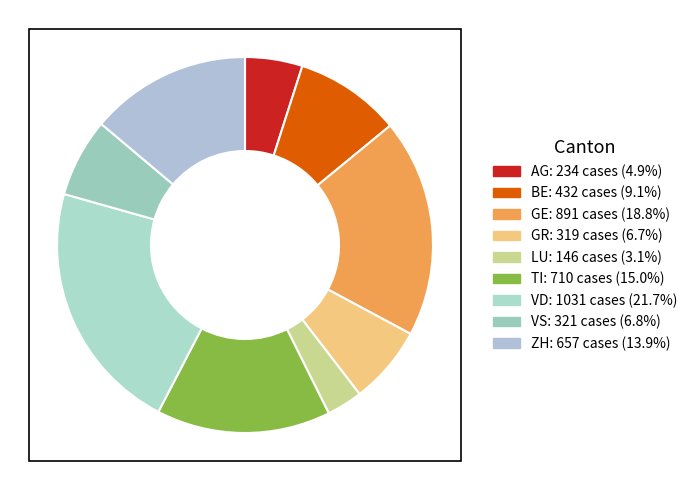

Which has a higher value, TI or LU?

TI